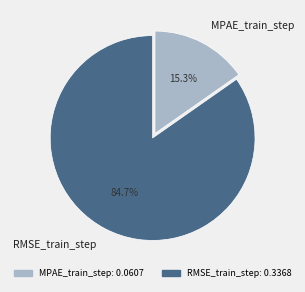

How many segments does this pie chart have?

2